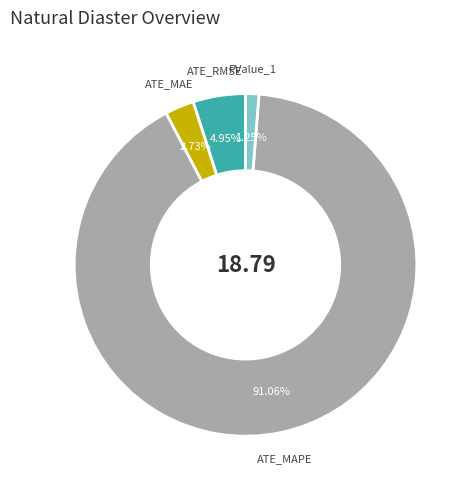

Which category has the biggest portion of the pie?

ATE_MAPE